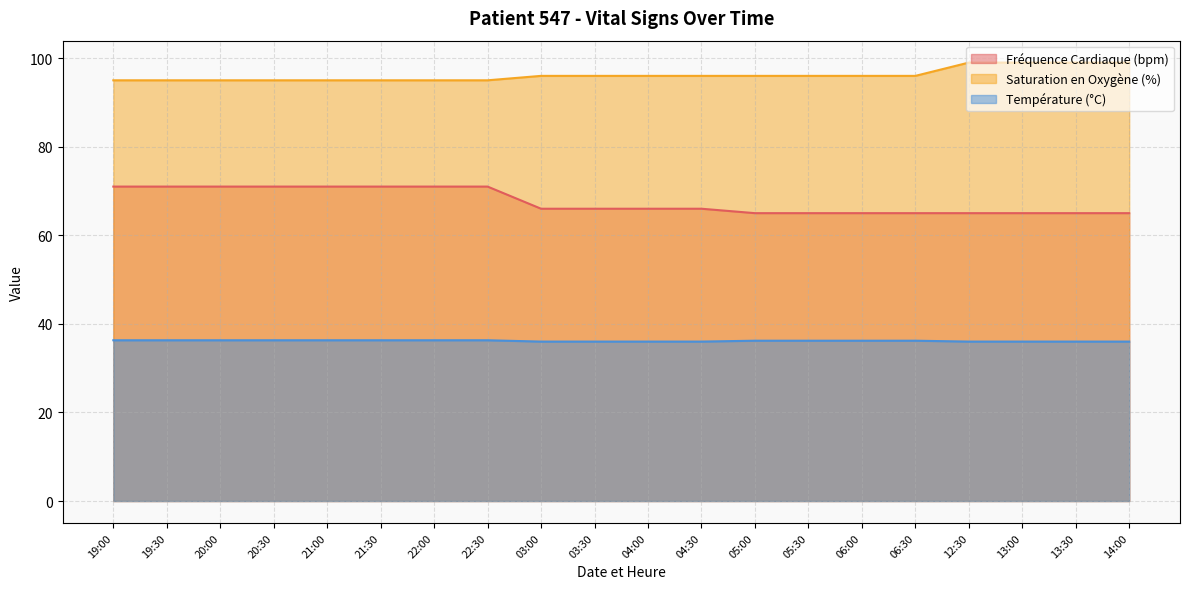

How many data points does each series have?

20